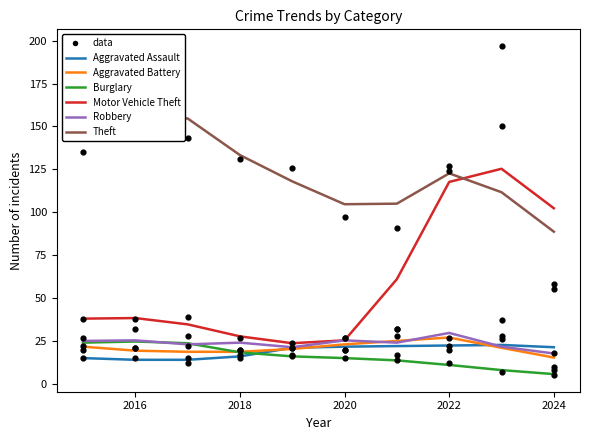

Which series has the largest total across all categories?

Theft